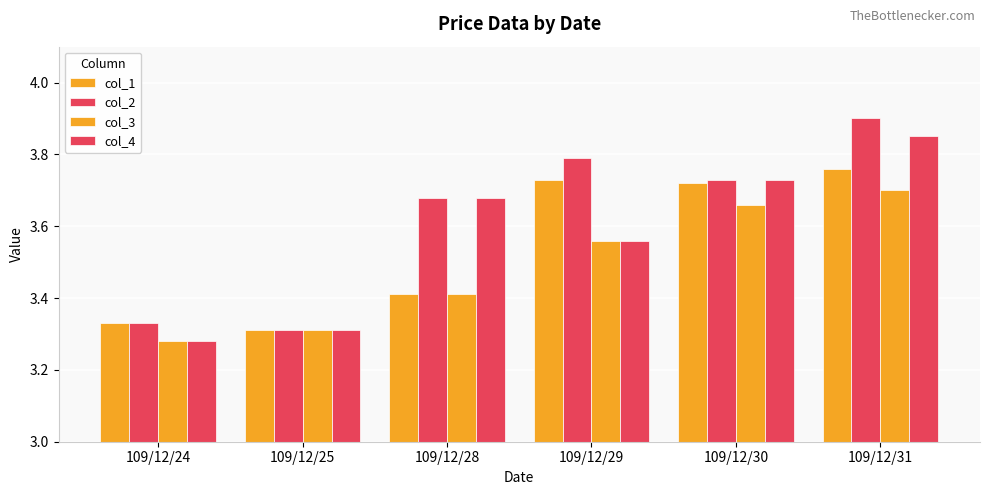

List the series in order of their overall mean, highest first.

col_2, col_4, col_1, col_3